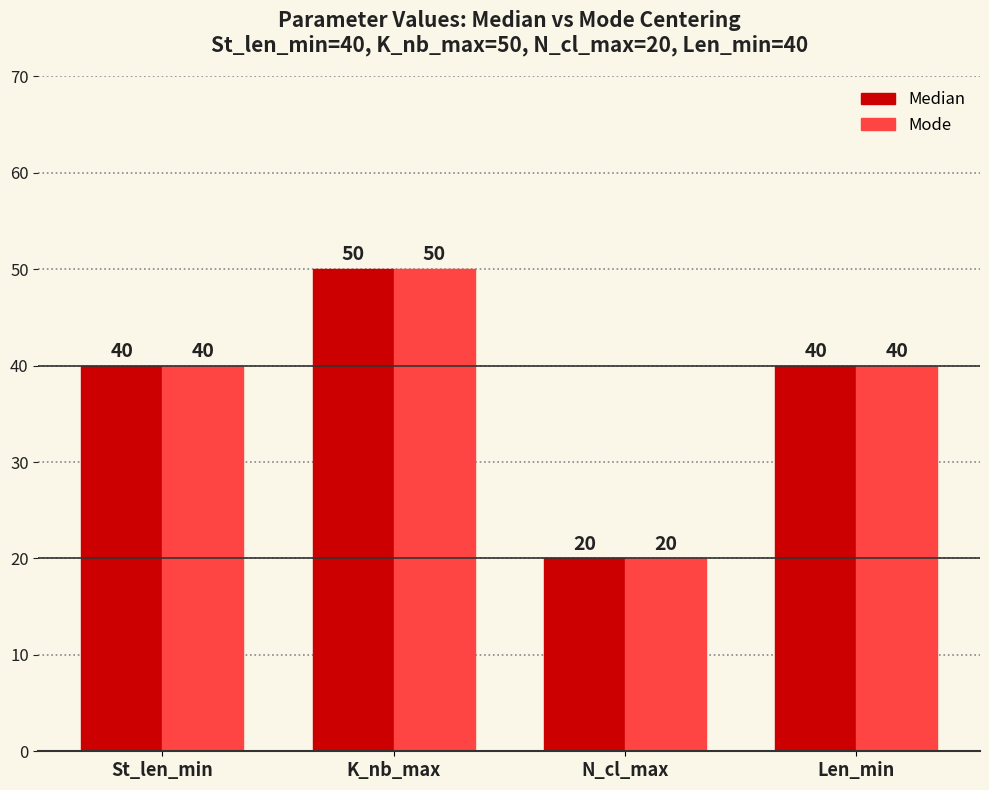

What is the label of the 4th bar from the right?

St_len_min